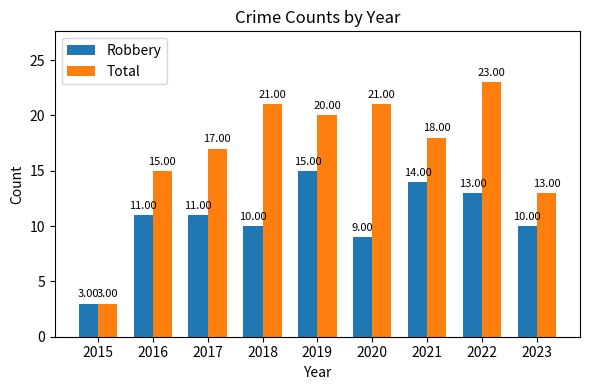

What is the sum of the Robbery values at 2015 and 2022?

16